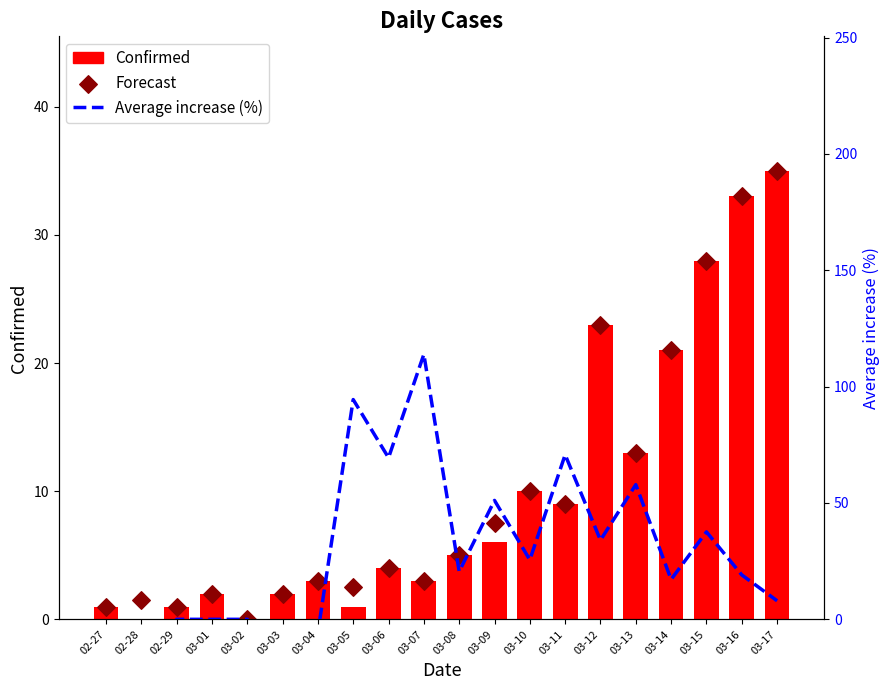

Which series has the largest Y range (max minus min)?

Average increase (%)